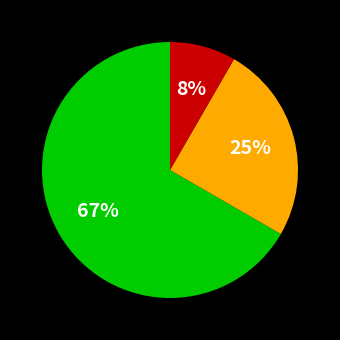

Count the number of slices in the pie.

3